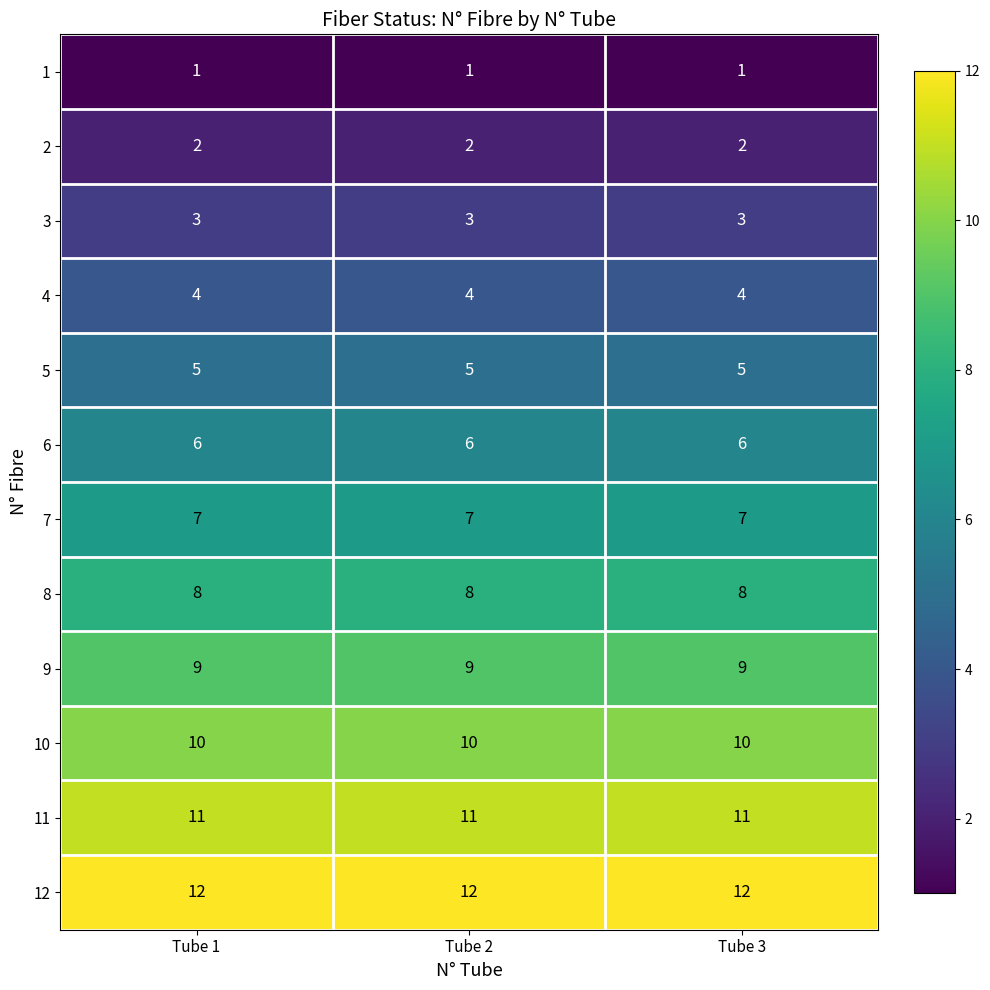

What is the greatest value displayed?

12